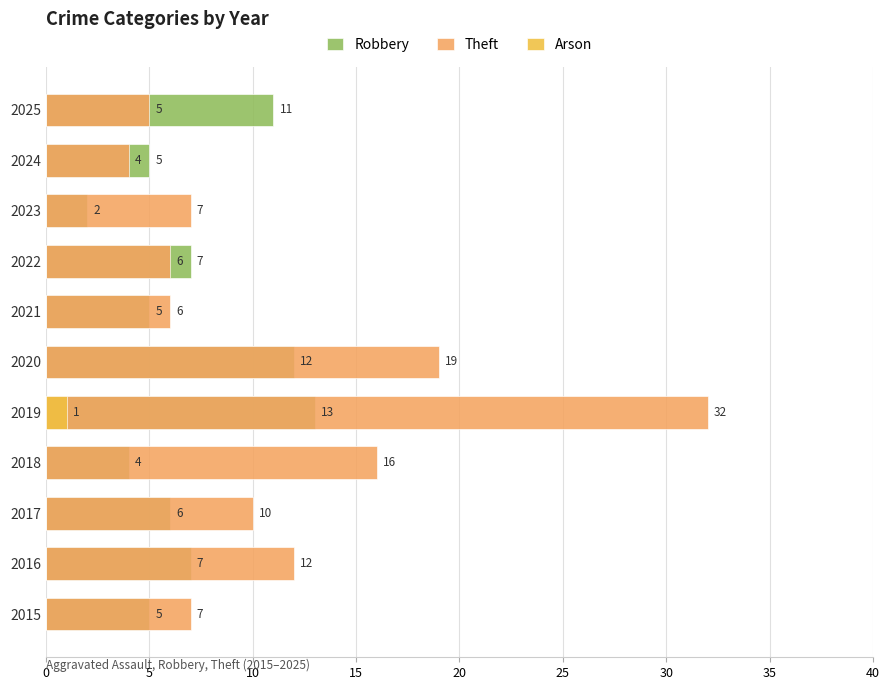

At how many categories does at least one series exceed 0?

11